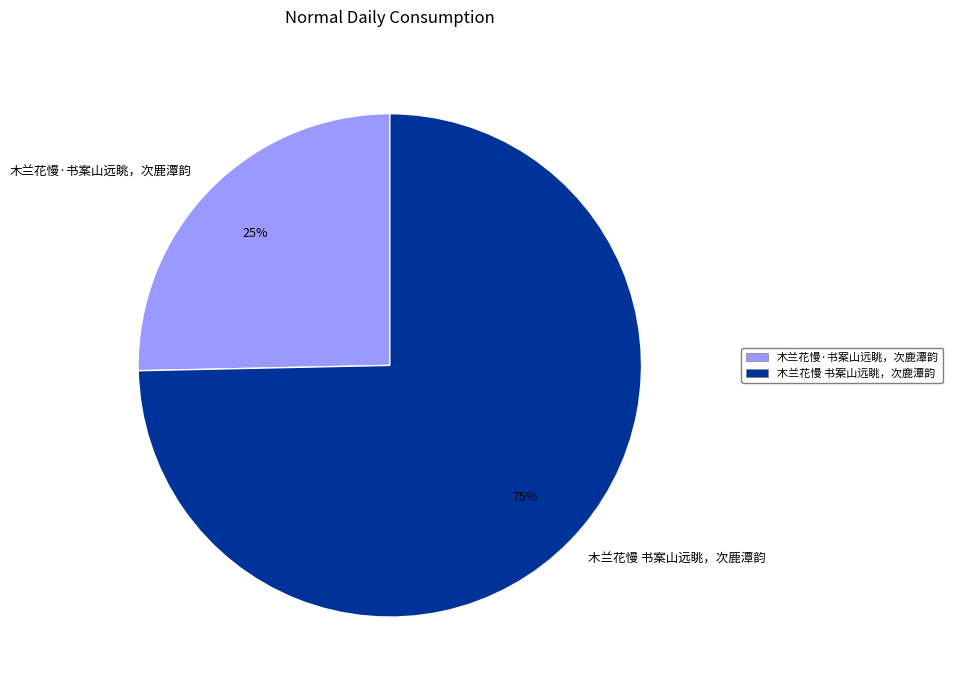

How many slices are in this pie chart?

2